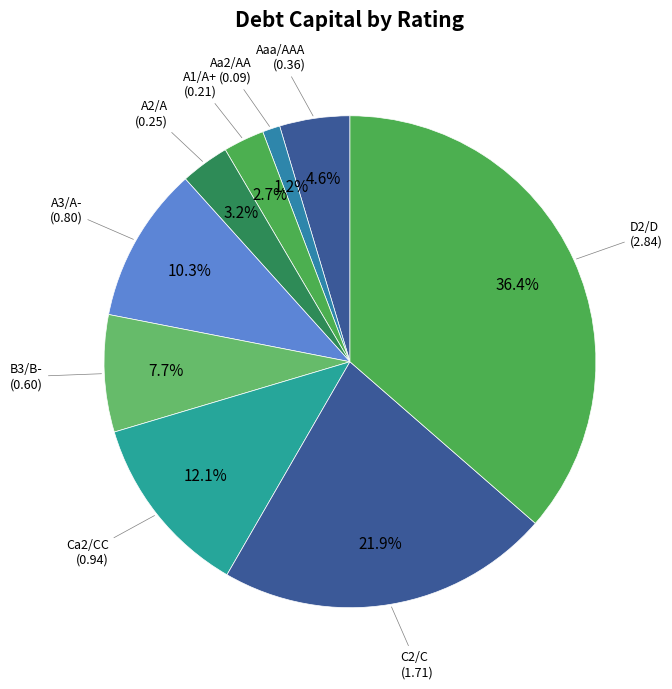

To the nearest percent, what portion does B3/B- represent?

8%